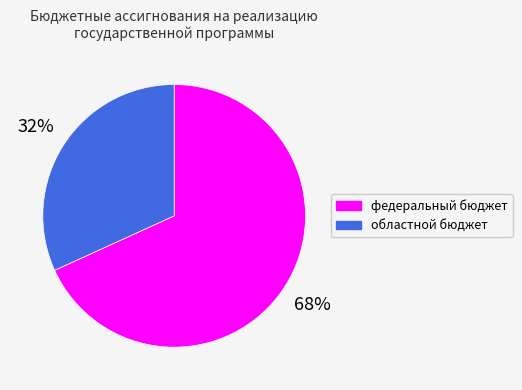

To the nearest percent, what is the difference between the федеральный бюджет and областной бюджет slice percentages?

36%